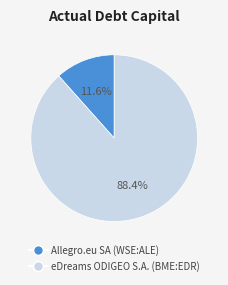

How many slices are in this pie chart?

2